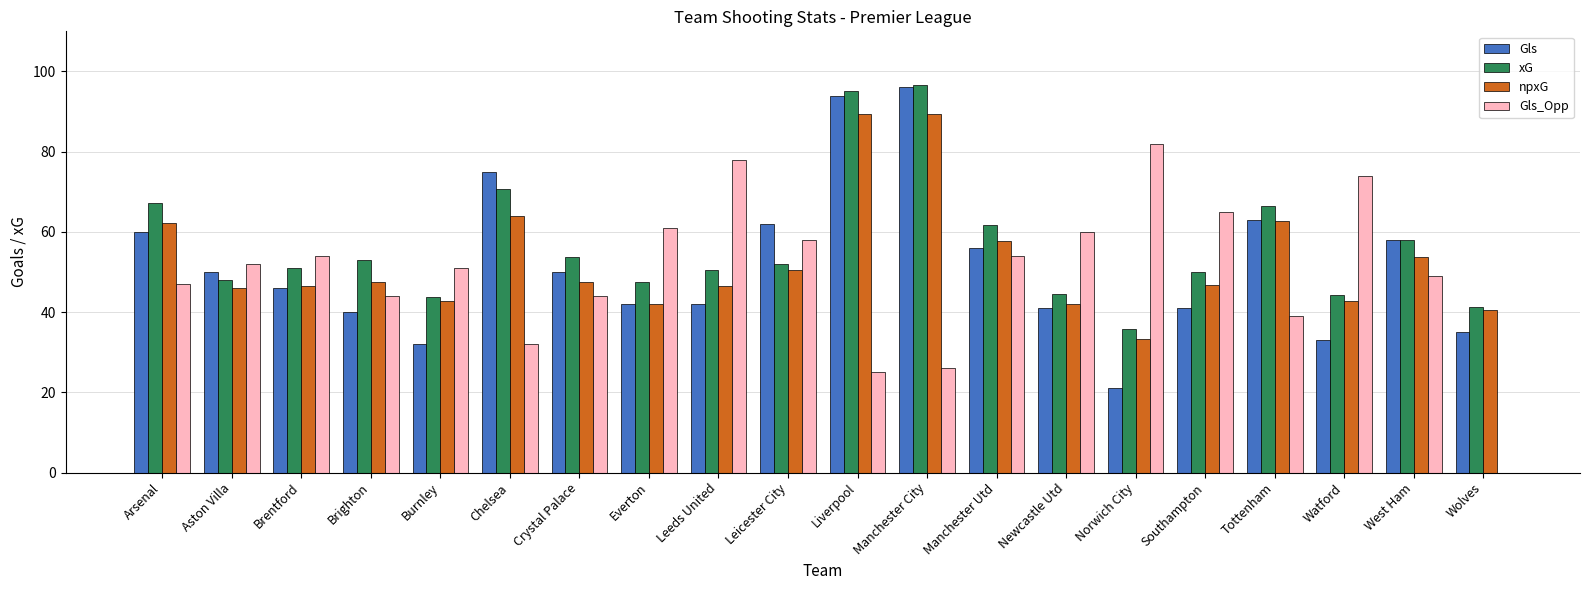

Which series changed the most between Burnley and Wolves?

Gls_Opp